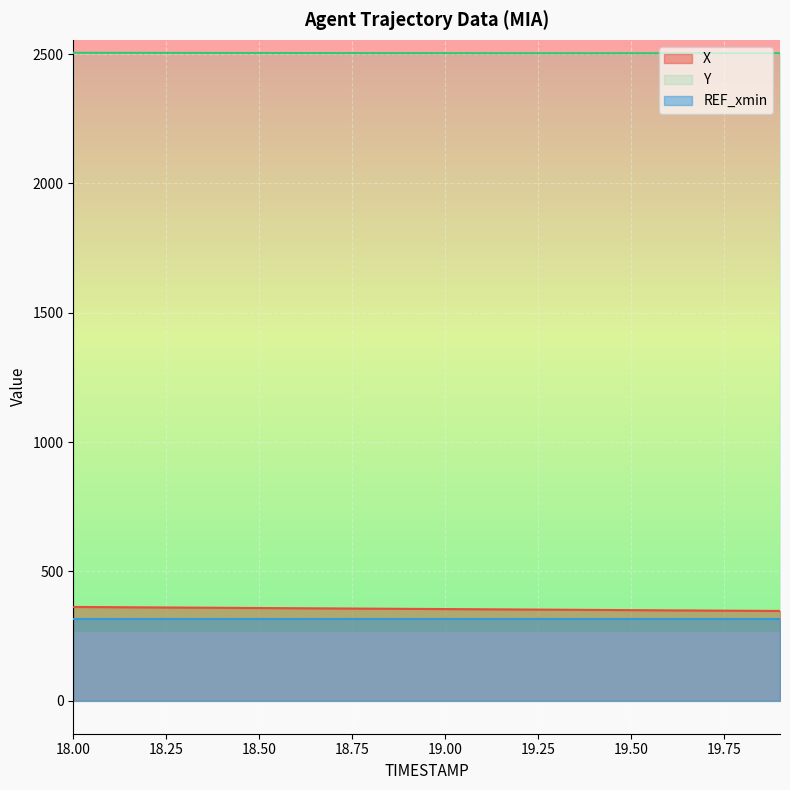

Does the chart display data point markers on the line(s)?

No